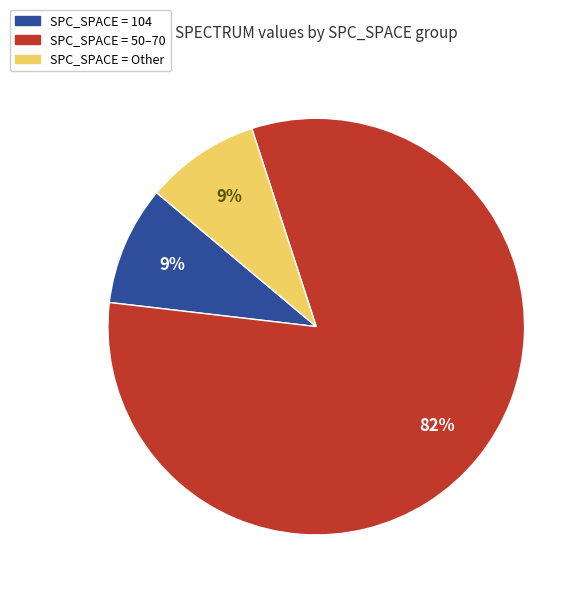

Is there any slice that represents more than half of the pie?

Yes